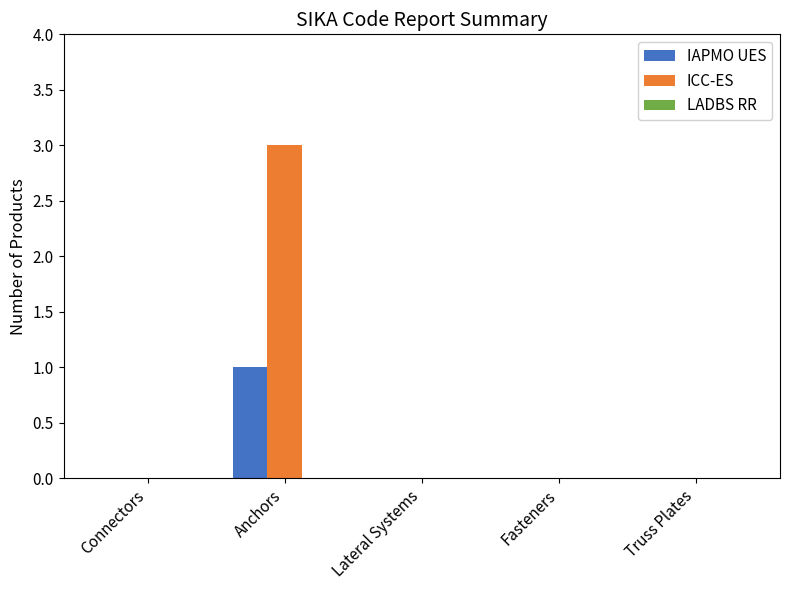

Which series has the largest total across all categories?

ICC-ES